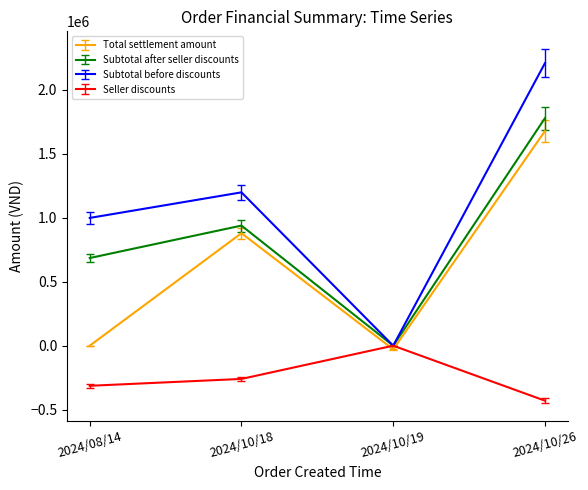

What is the sum of the Subtotal after seller discounts values at 2024/08/14 and 2024/10/19?

685400